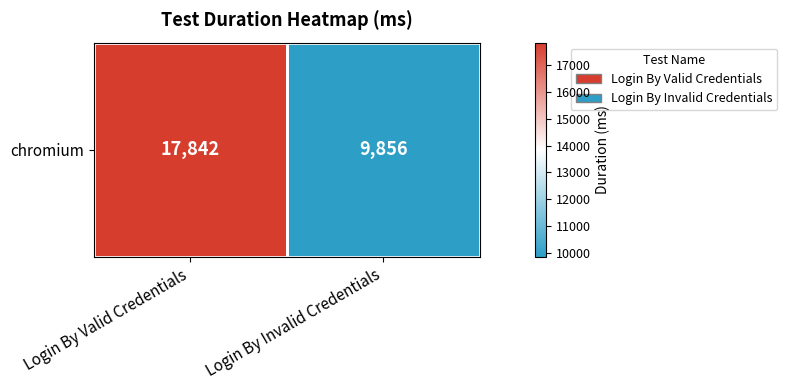

What is the change in value from Login By Valid Credentials to Login By Invalid Credentials?

-7986